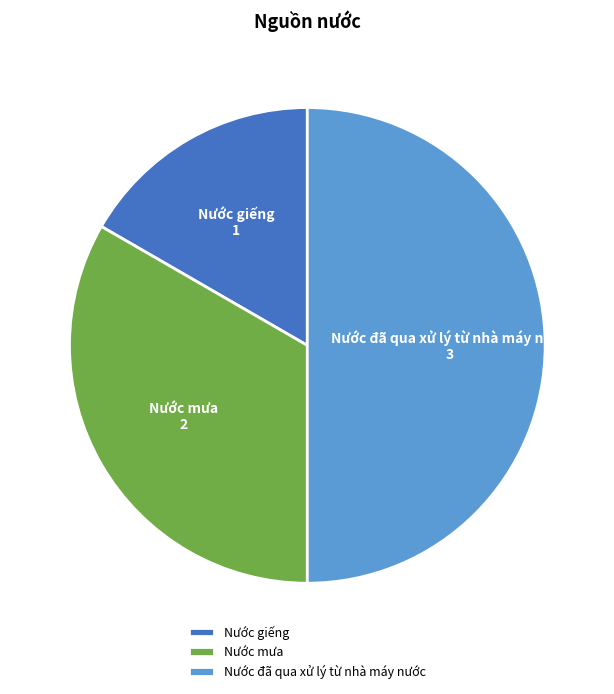

Approximately how many times larger is the value at Nước mưa compared to Nước giếng?

2.0